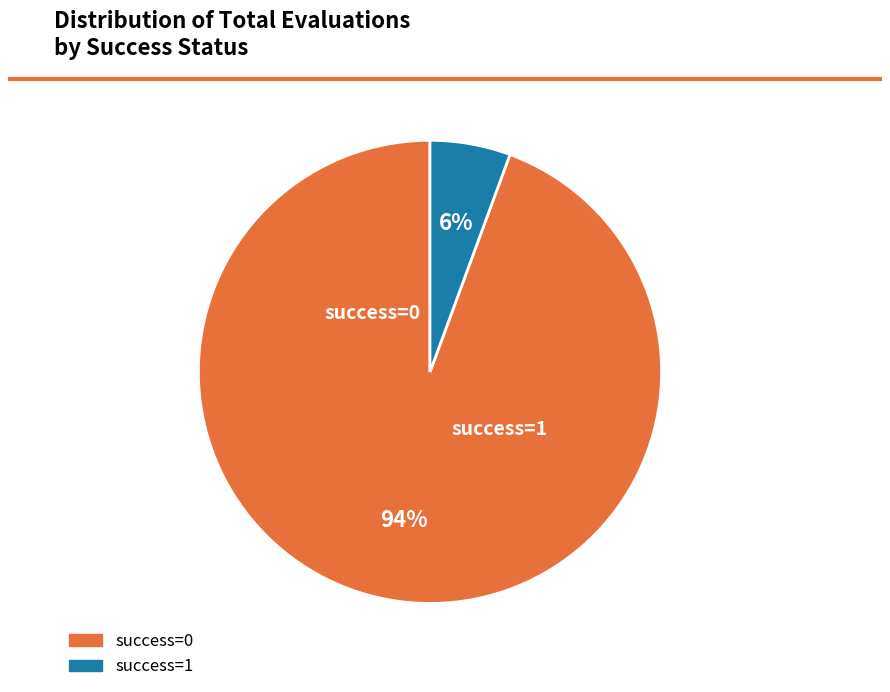

Is there a majority slice in this chart?

Yes